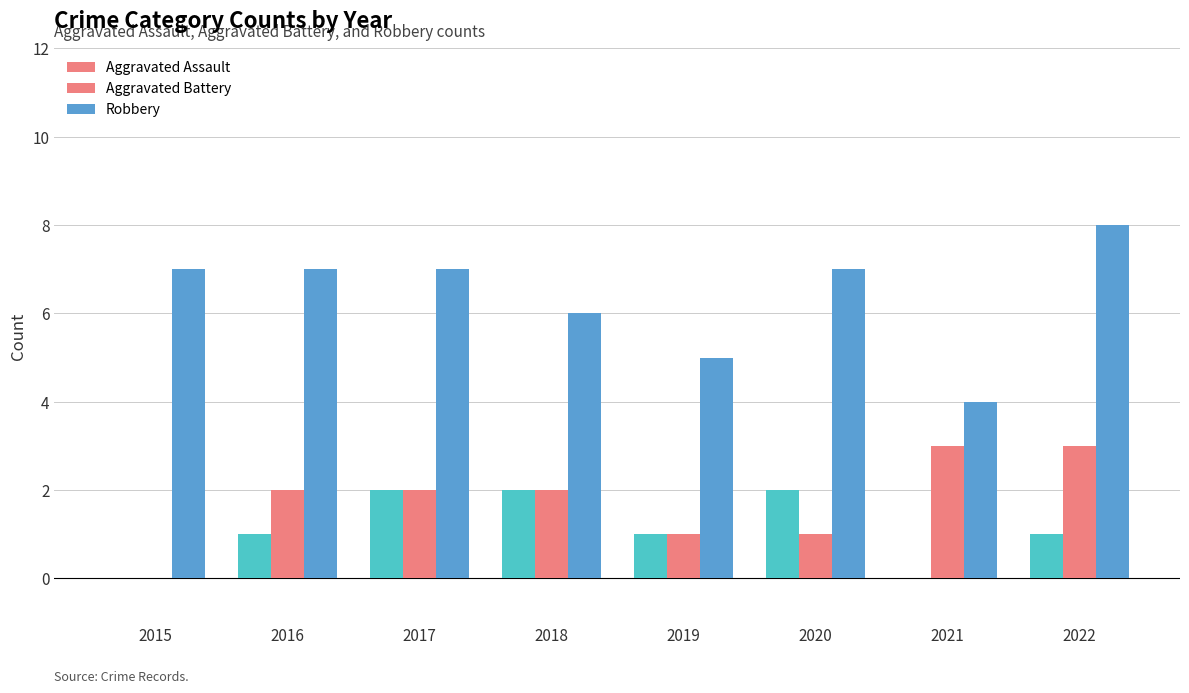

Is the value of Robbery at 2020 greater than the value of Aggravated Battery at 2021?

Yes